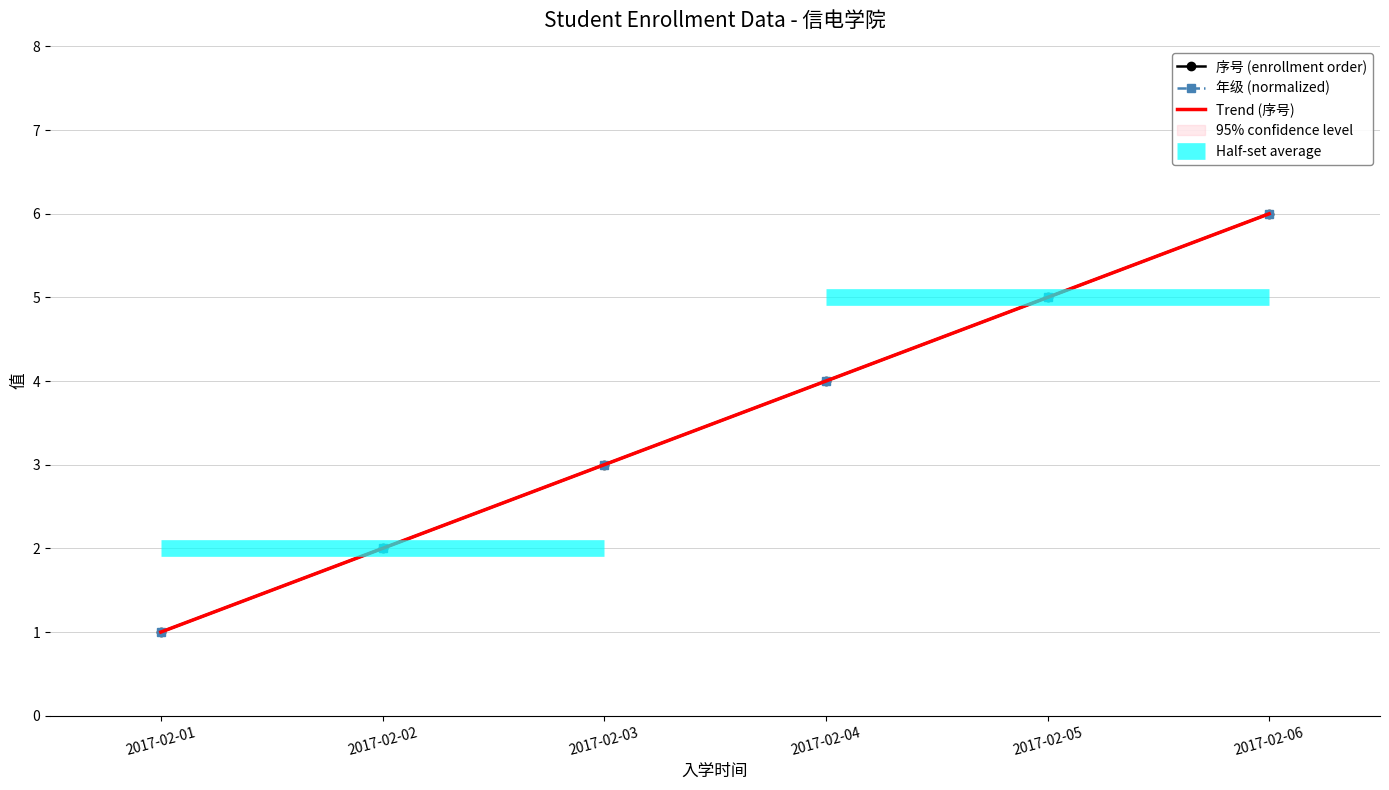

Between 2017-02-01 and 2017-02-06, which series saw the biggest shift?

序号